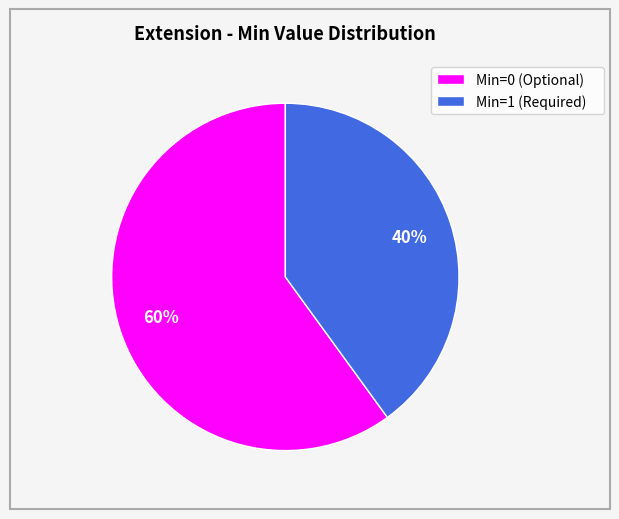

True or false: Min=0 (Optional) accounts for 67% of the total.

False